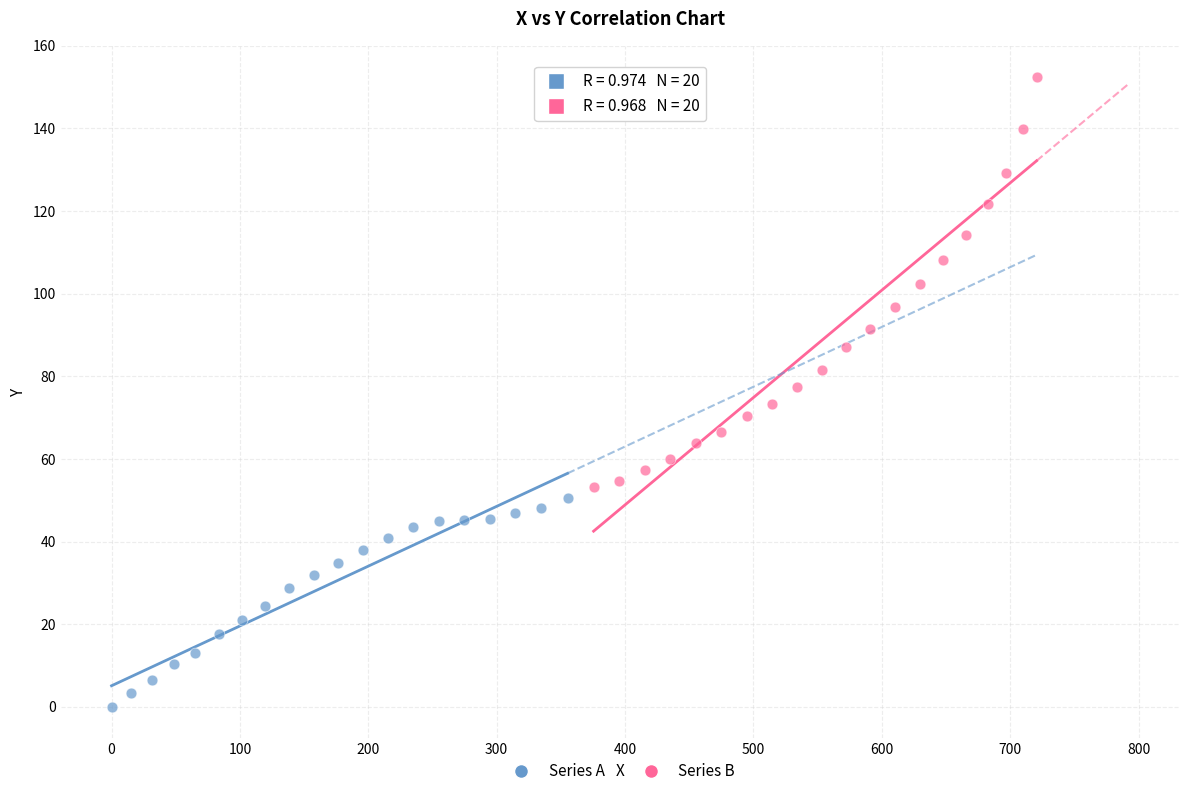

Which series has the largest Y range (max minus min)?

Series B